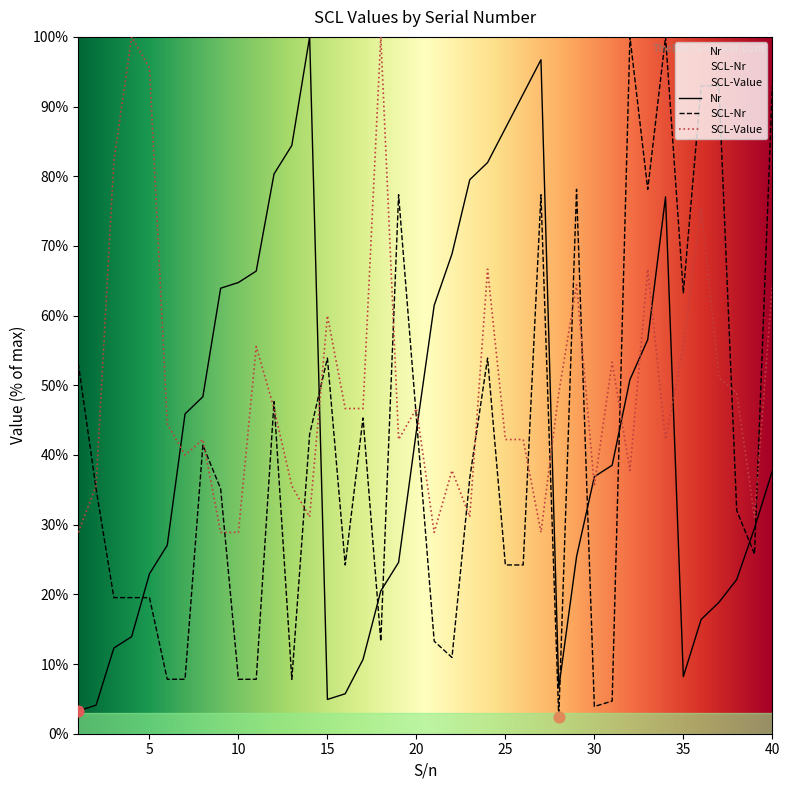

Which series has the widest spread of Y values?

SCL-Nr